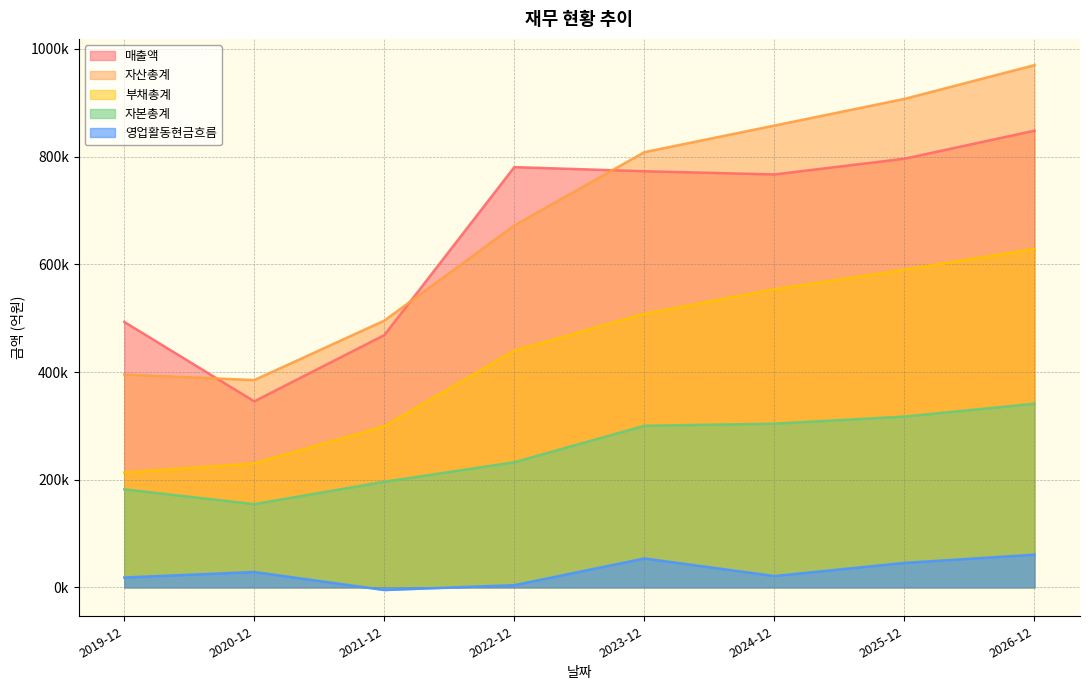

Does the chart display data point markers on the line(s)?

No